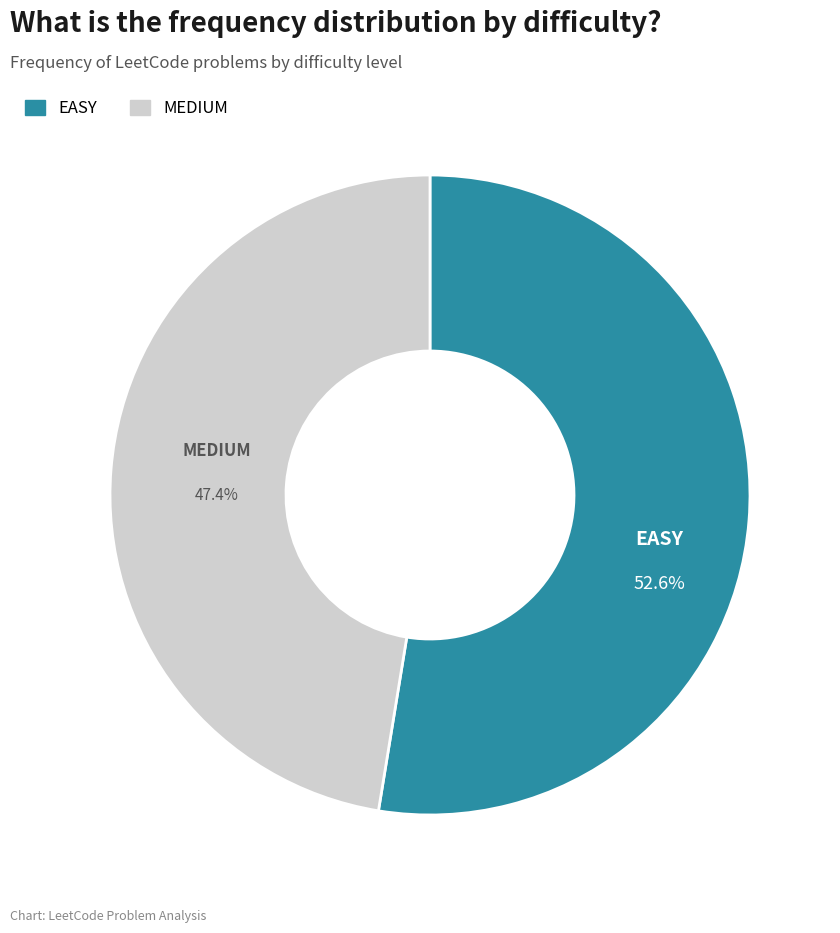

What percentage is the EASY slice, to the nearest percent?

53%